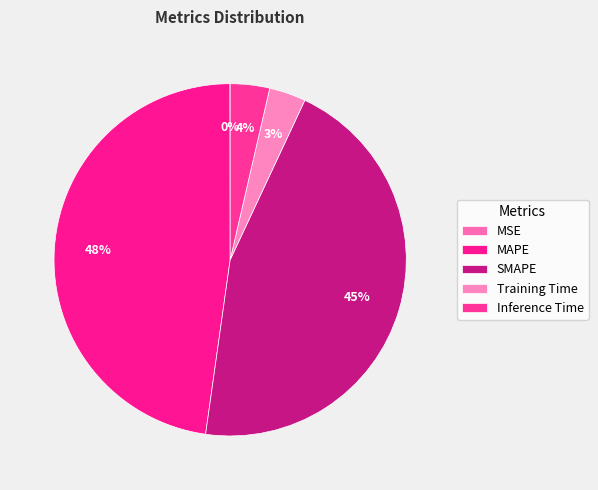

Does SMAPE account for over 50% of the chart?

No